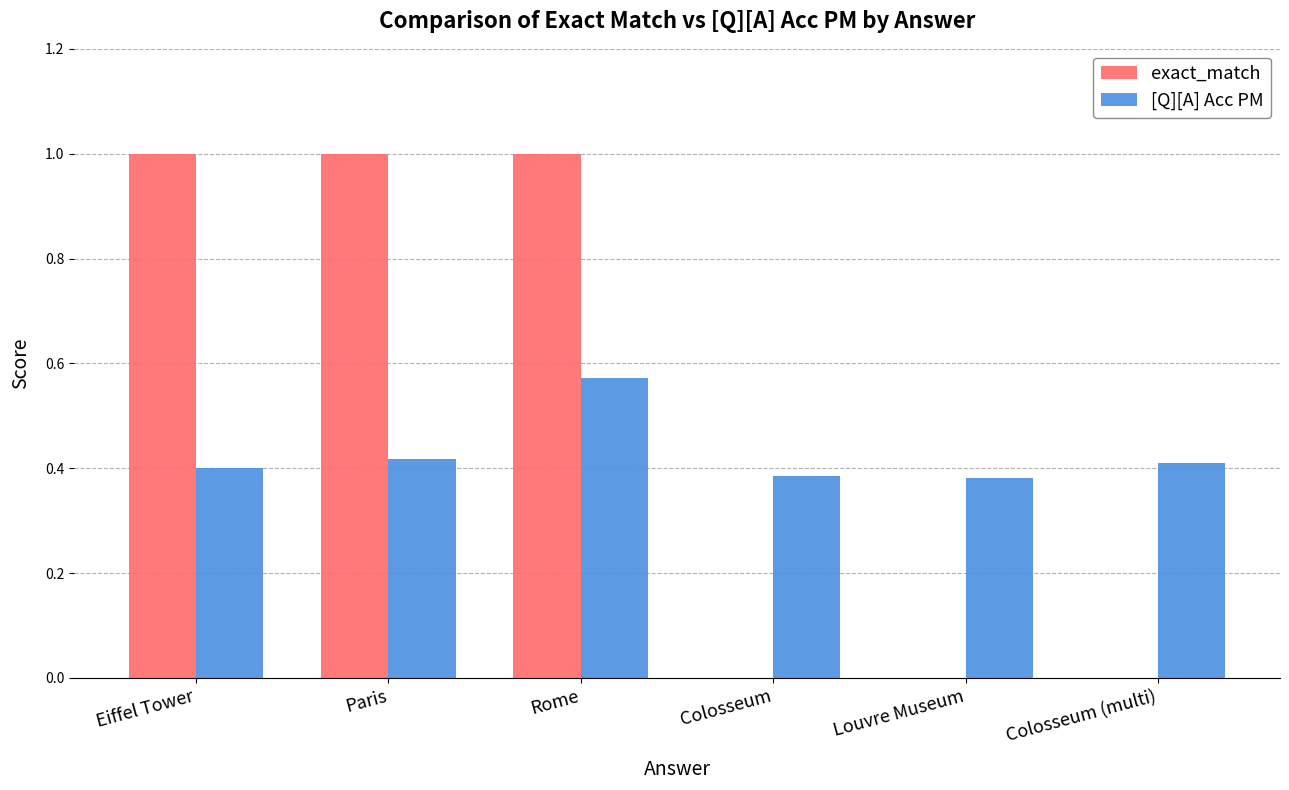

Which series changed the most between Louvre Museum and Colosseum (multi)?

[Q][A] Acc PM